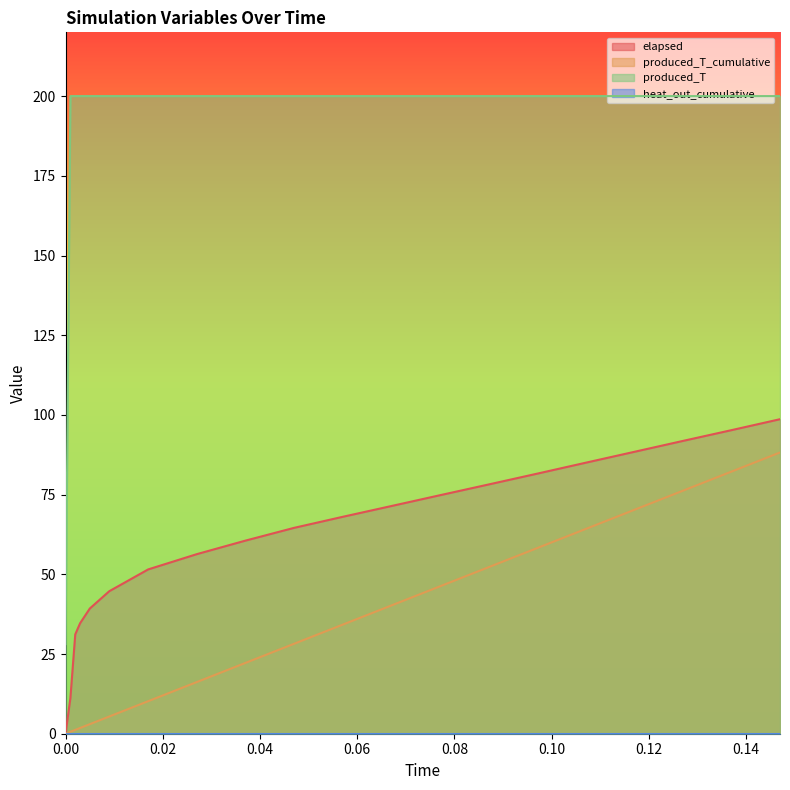

Which series has the largest total across all categories?

produced_T